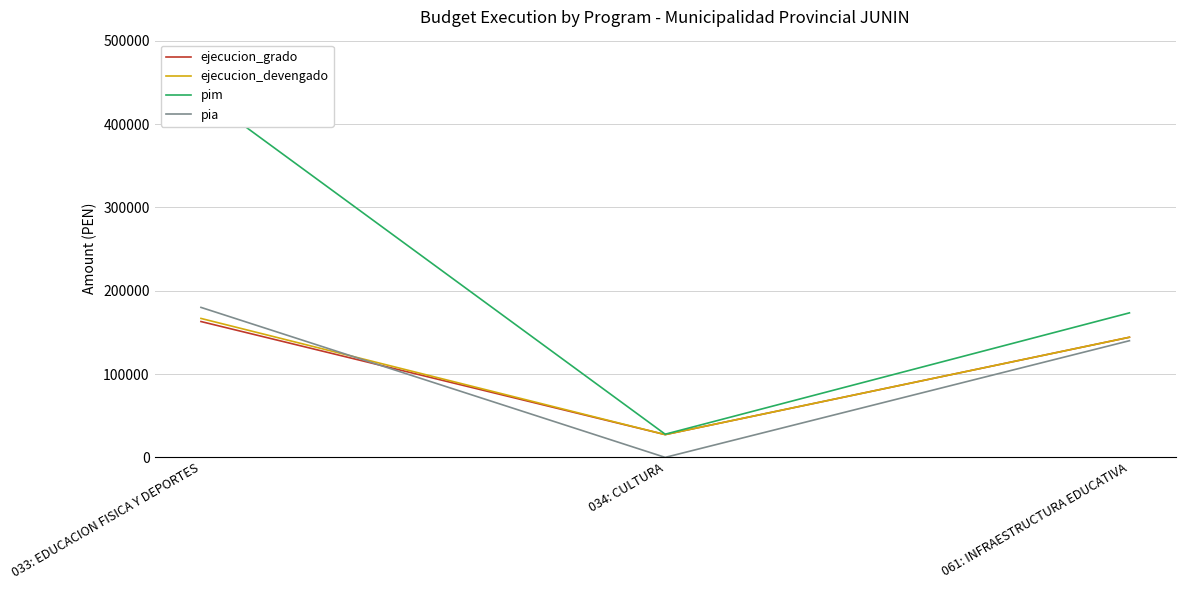

What is the difference between the highest and lowest values at 061: INFRAESTRUCTURA EDUCATIVA?

33429